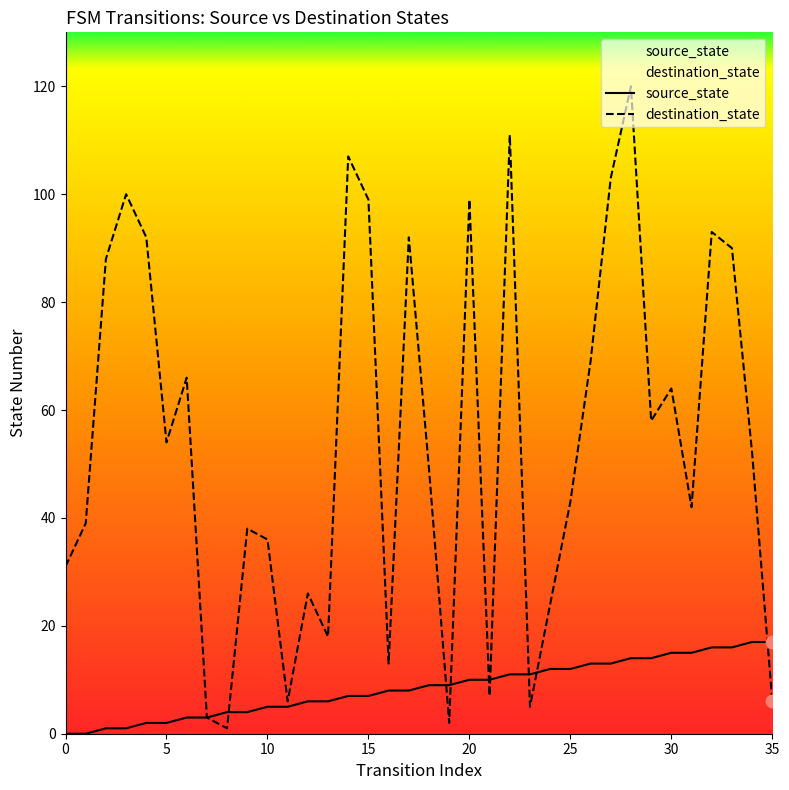

Is the value of destination_state at 33 greater than the value of source_state at 29?

Yes